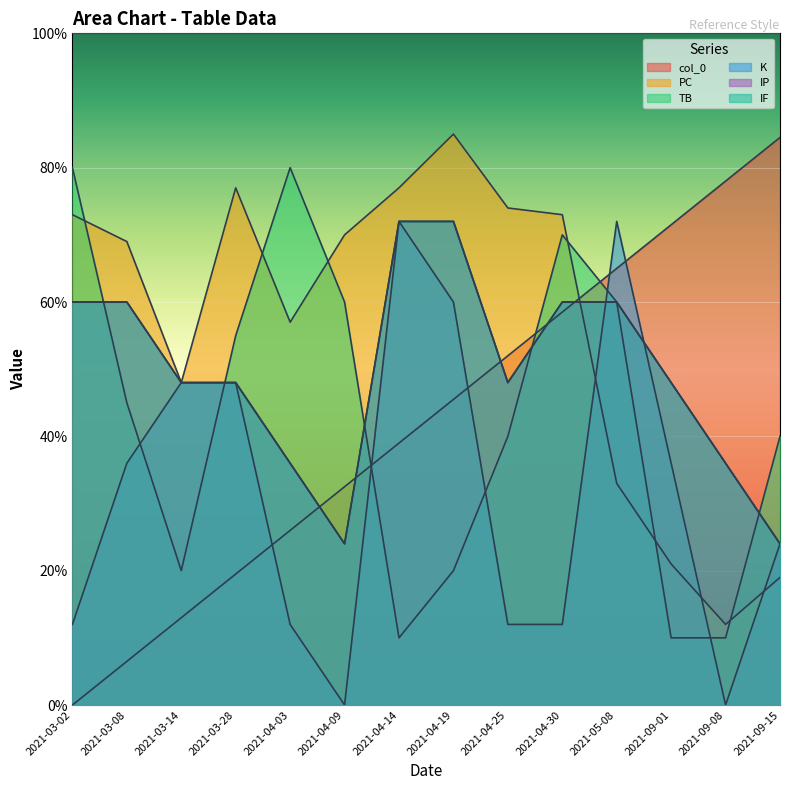

Which series changed the most between 2021-04-14 and 2021-09-08?

K